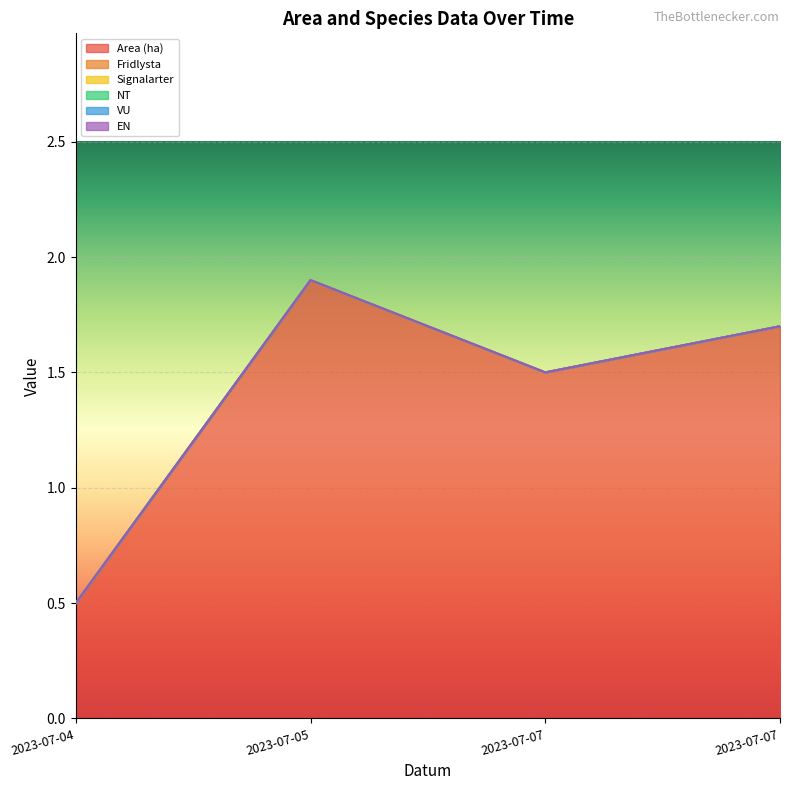

At which category is the sum across all series the highest?

2023-07-05